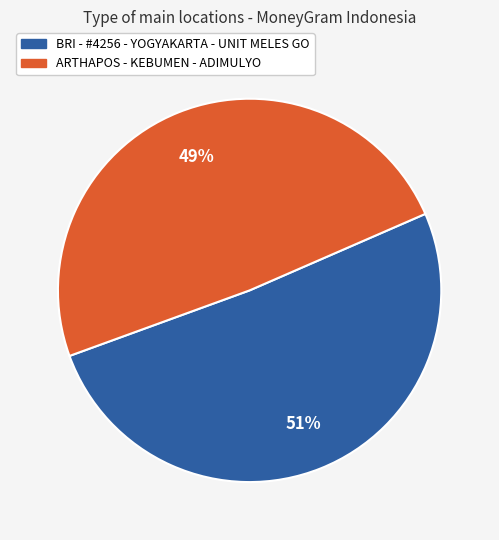

True or false: BRI - #4256 - YOGYAKARTA - UNIT MELES GO accounts for 57% of the total.

False